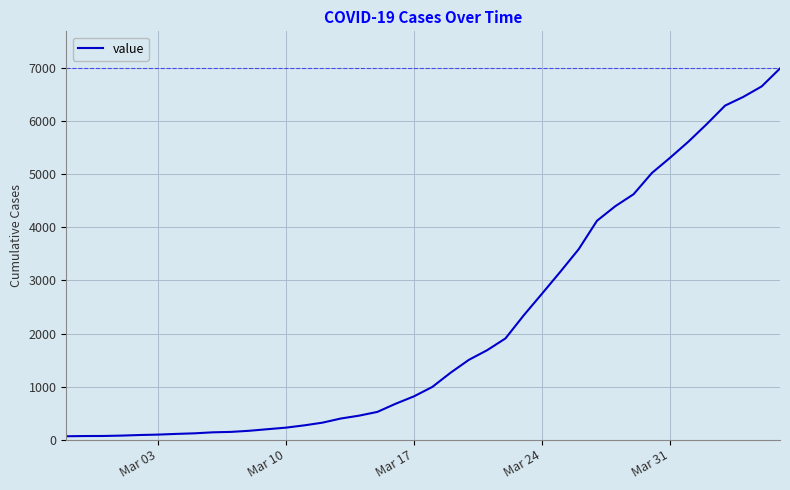

What is the difference between the maximum and minimum values?

6931